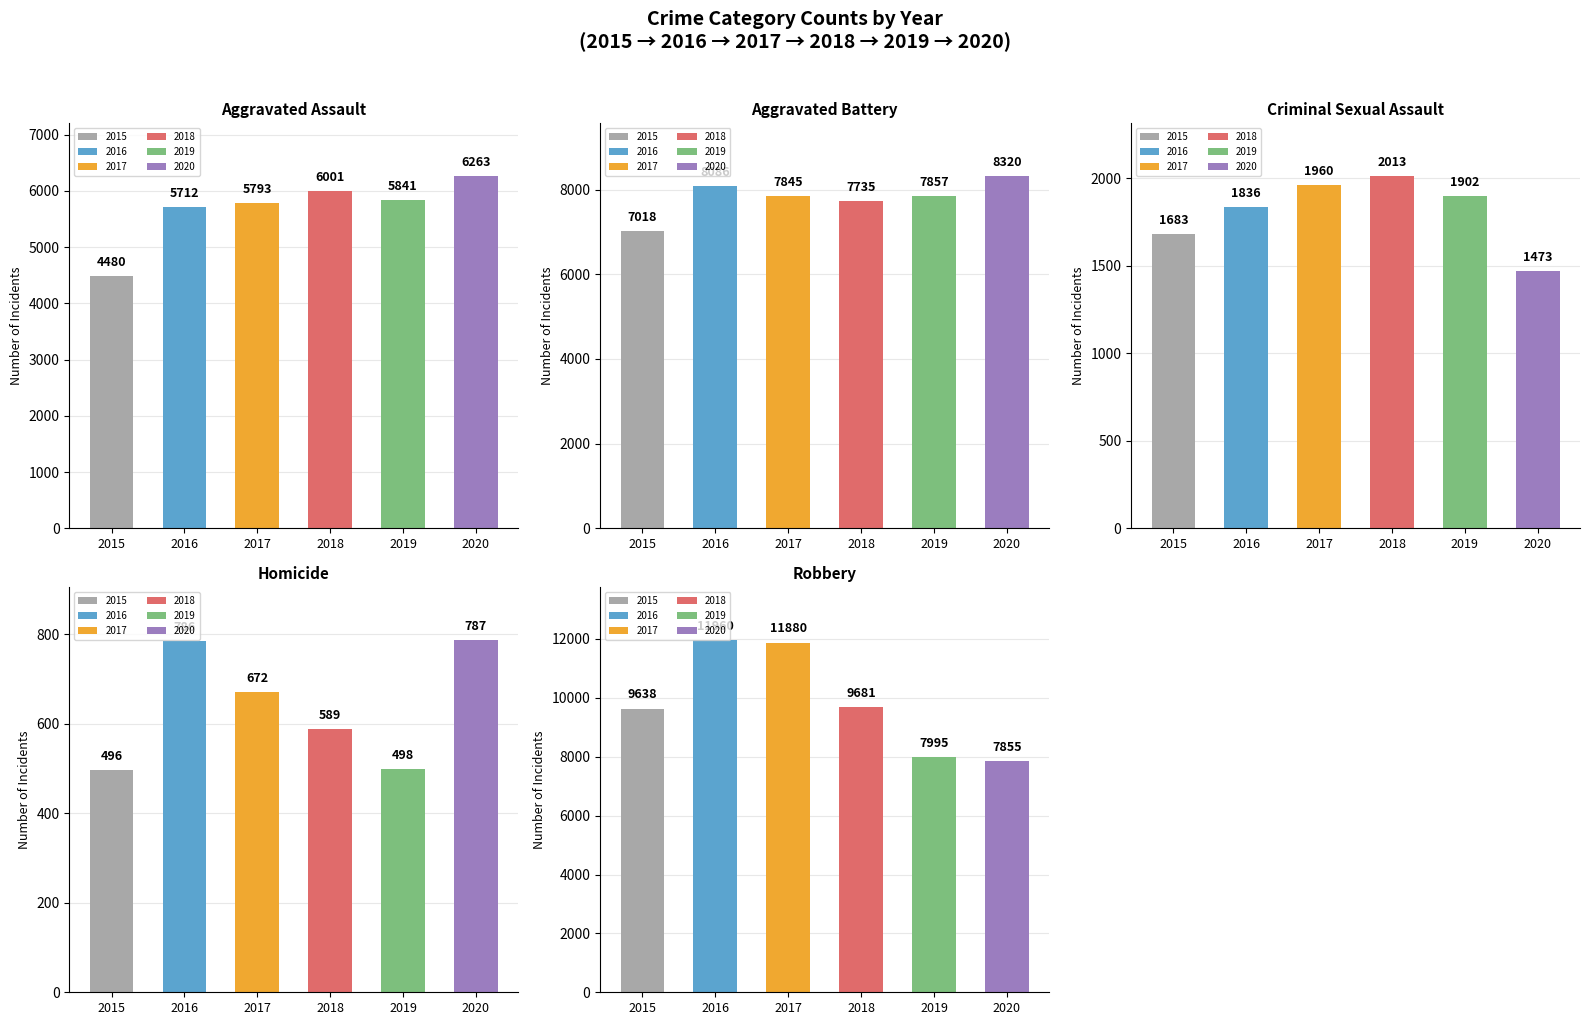

Reading right to left, extract all data points from this chart.

2015: Robbery=9638	Homicide=496	Criminal Sexual Assault=1683	Aggravated Battery=7018	Aggravated Assault=4480
2016: Robbery=11960	Homicide=786	Criminal Sexual Assault=1836	Aggravated Battery=8086	Aggravated Assault=5712
2017: Robbery=11880	Homicide=672	Criminal Sexual Assault=1960	Aggravated Battery=7845	Aggravated Assault=5793
2018: Robbery=9681	Homicide=589	Criminal Sexual Assault=2013	Aggravated Battery=7735	Aggravated Assault=6001
2019: Robbery=7995	Homicide=498	Criminal Sexual Assault=1902	Aggravated Battery=7857	Aggravated Assault=5841
2020: Robbery=7855	Homicide=787	Criminal Sexual Assault=1473	Aggravated Battery=8320	Aggravated Assault=6263